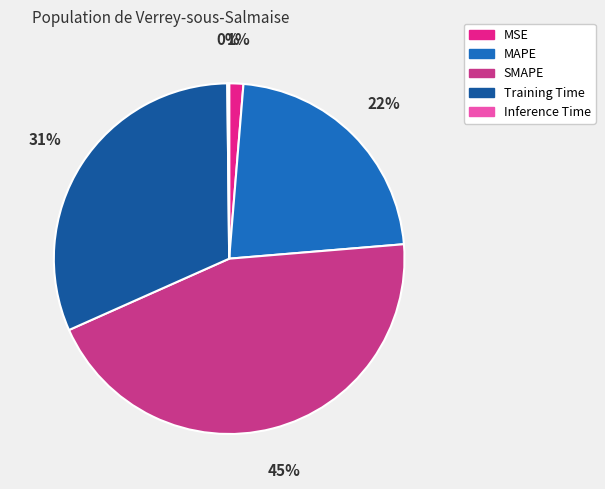

To the nearest percent, what is the difference between the Training Time and MSE slice percentages?

30%